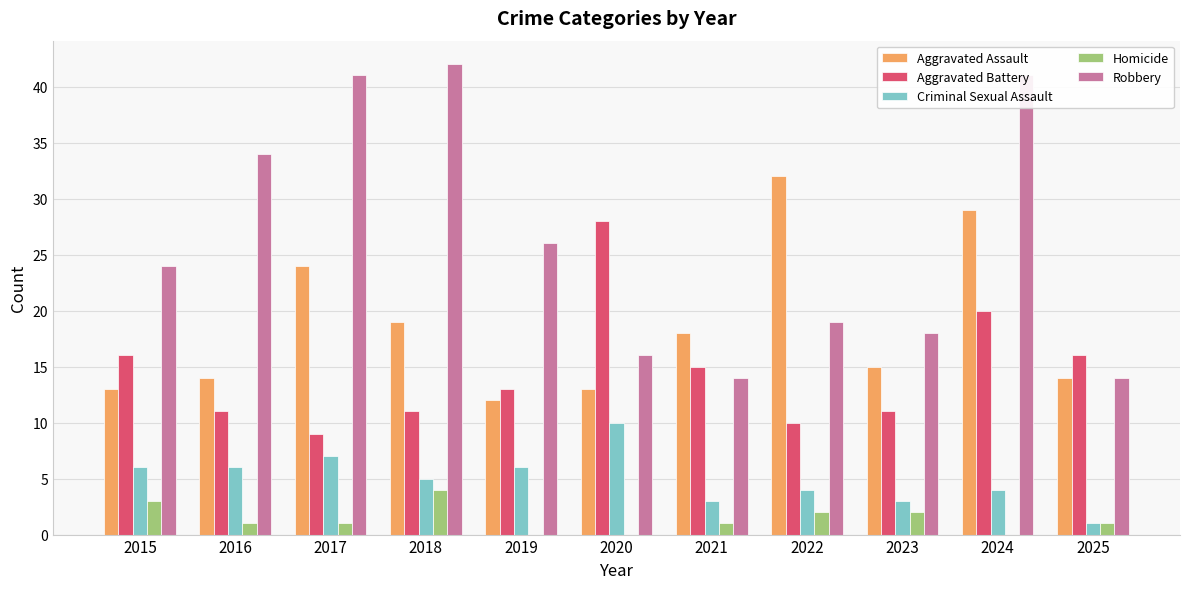

Reading left to right, what are all the values shown in this chart?

Aggravated Assault: 13	14	24	19	12	13	18	32	15	29	14
Aggravated Battery: 16	11	9	11	13	28	15	10	11	20	16
Criminal Sexual Assault: 6	6	7	5	6	10	3	4	3	4	1
Homicide: 3	1	1	4	0	0	1	2	2	0	1
Robbery: 24	34	41	42	26	16	14	19	18	41	14